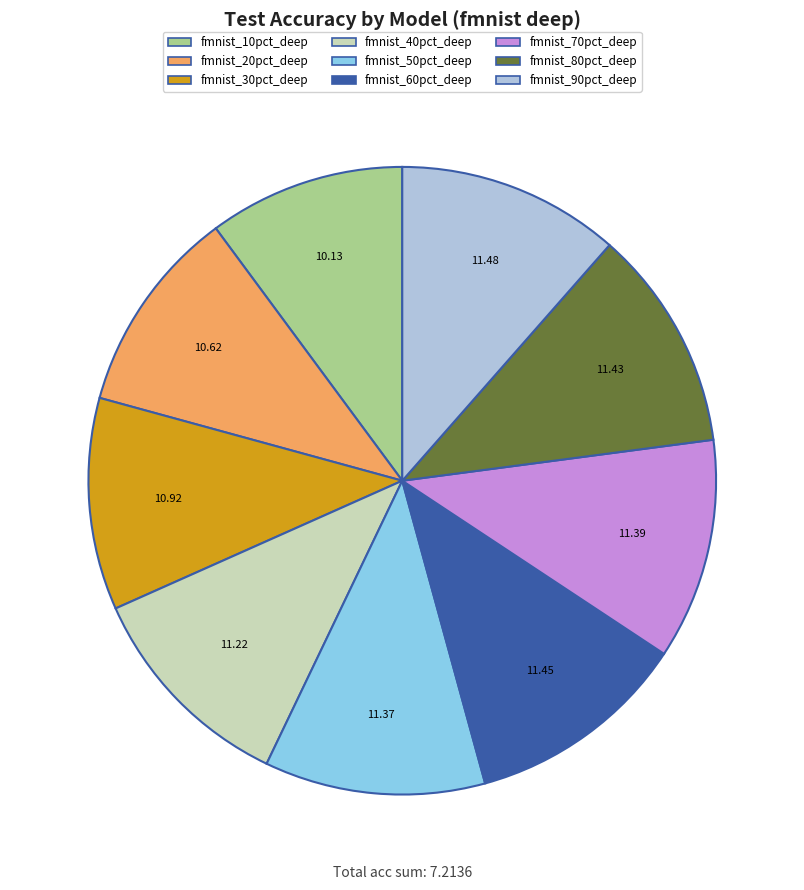

Count the number of slices in the pie.

9